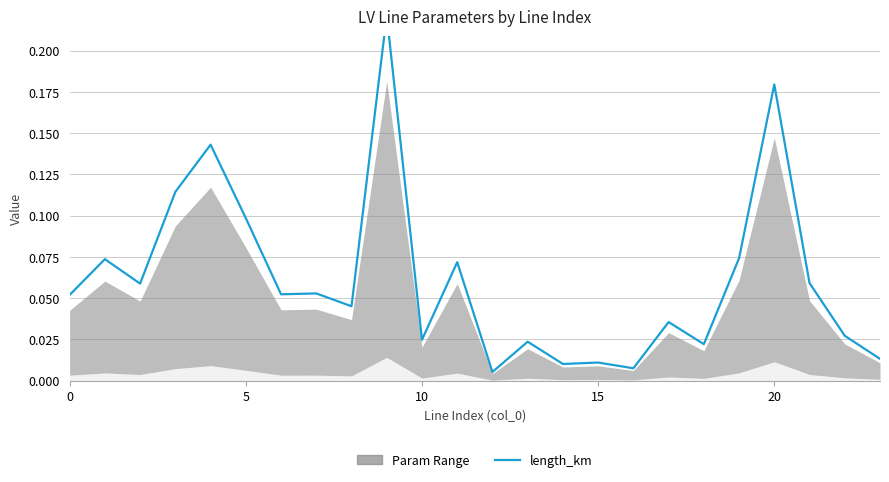

Which has a higher value, 9 or 0?

9